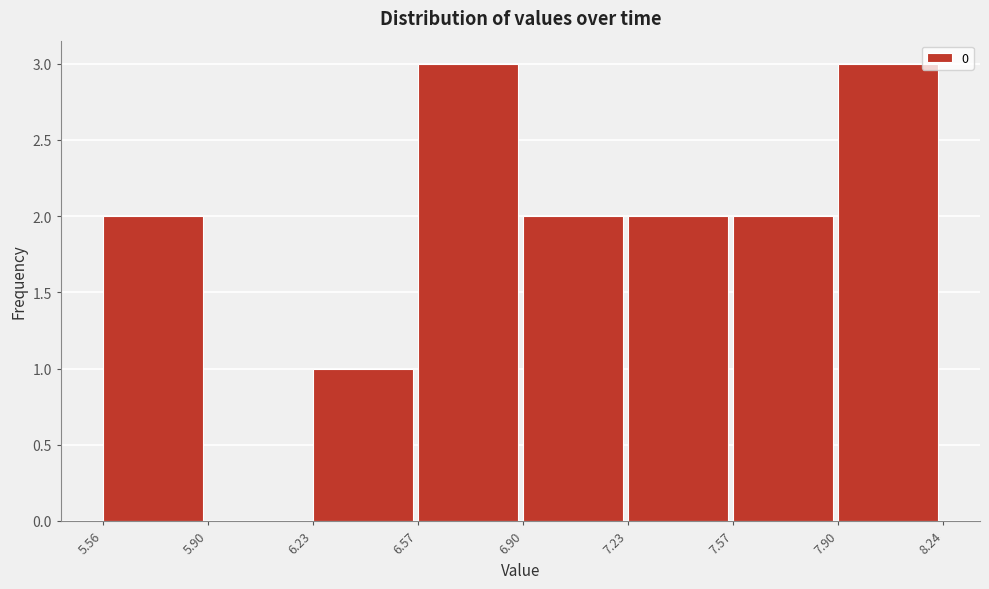

Reading left to right, transcribe this chart: for each bar, give the range it covers on the x-axis and its height. The values are not printed on the chart, so give them approximately, as read against the axis.

5.56 to 5.90: 2
5.90 to 6.23: 0
6.23 to 6.57: 1
6.57 to 6.90: 3
6.90 to 7.23: 2
7.23 to 7.57: 2
7.57 to 7.90: 2
7.90 to 8.24: 3